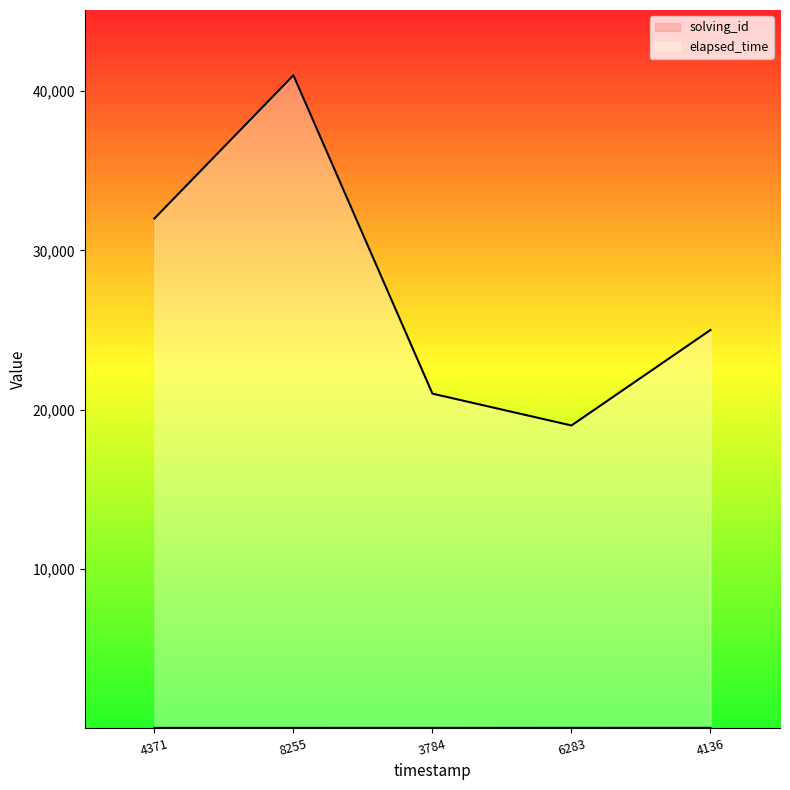

Reading left to right, what are all the values shown in this chart?

solving_id: 1	2	3	4	5
elapsed_time: 32000	41000	21000	19000	25000